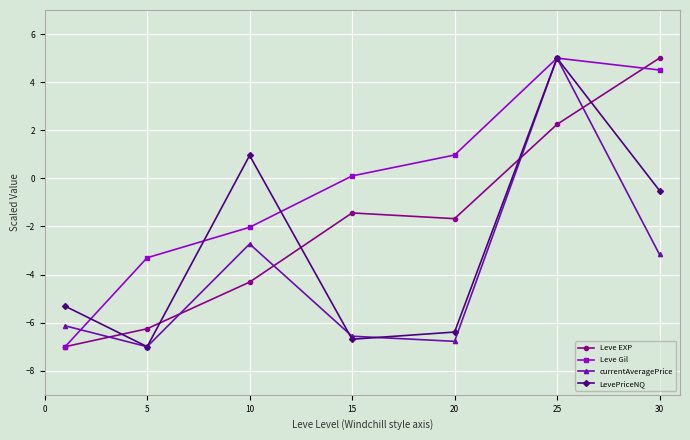

In currentAveragePrice, how many points are lower than both neighbors (excluding endpoints)?

2